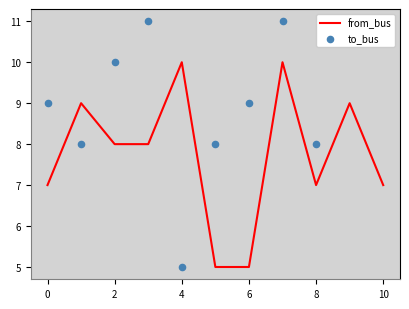

Which series has the largest total across all categories?

to_bus